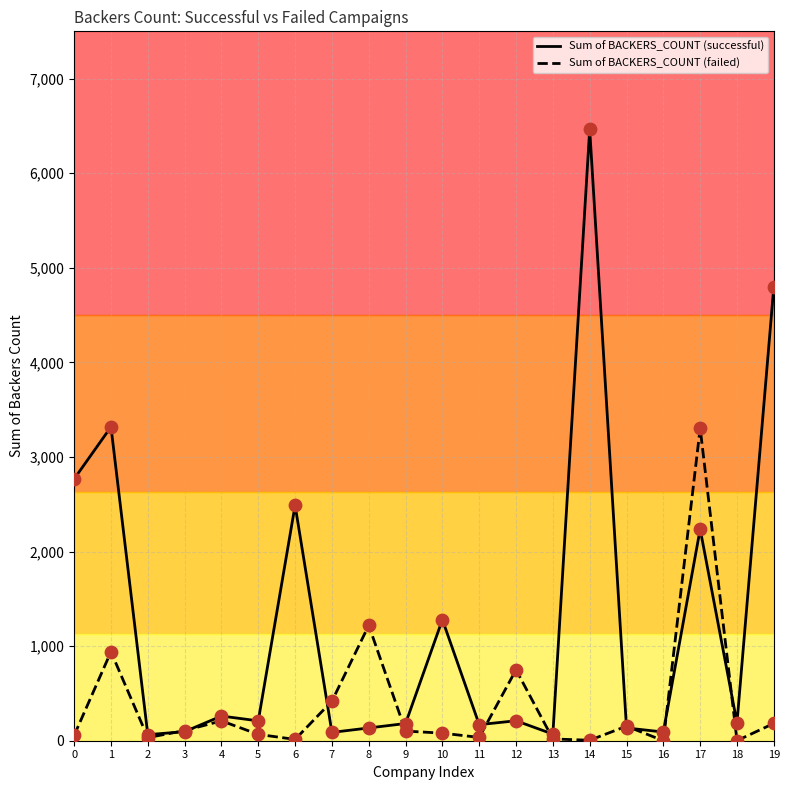

At which category is the sum across all series the highest?

14